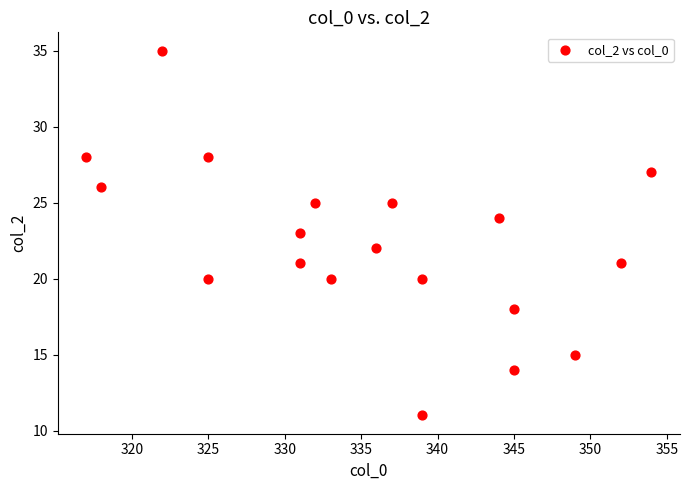

What is the range of Y values (max minus min)?

24